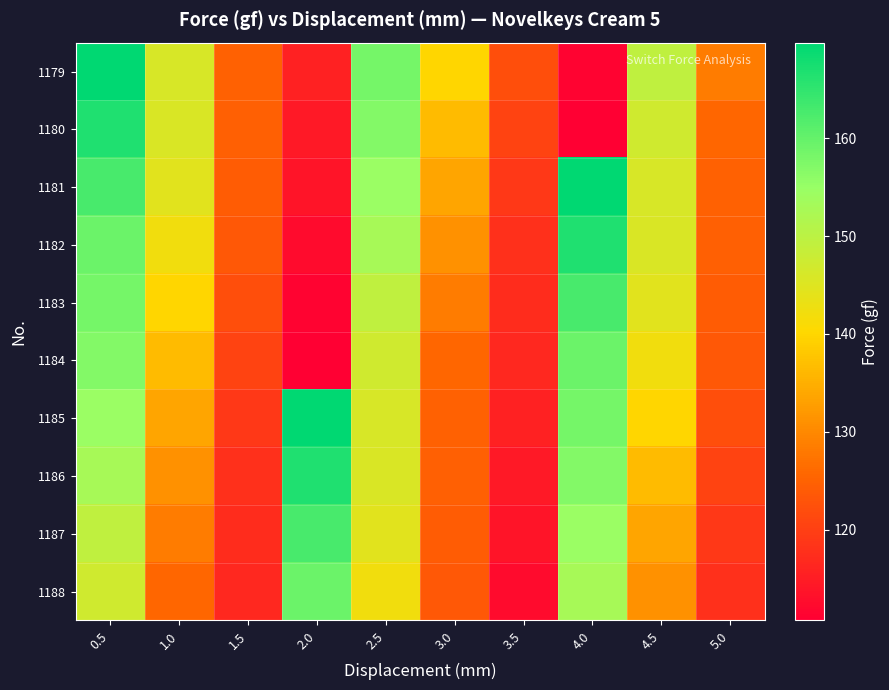

Which has a higher value, 5.0 or 1.0?

1.0